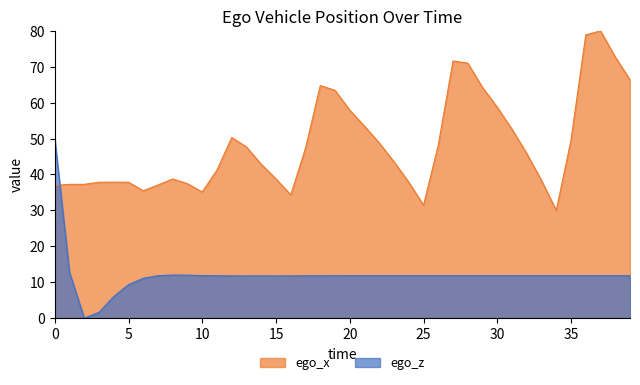

What is the value of the ego_z point at the 4th from the left?

1.6